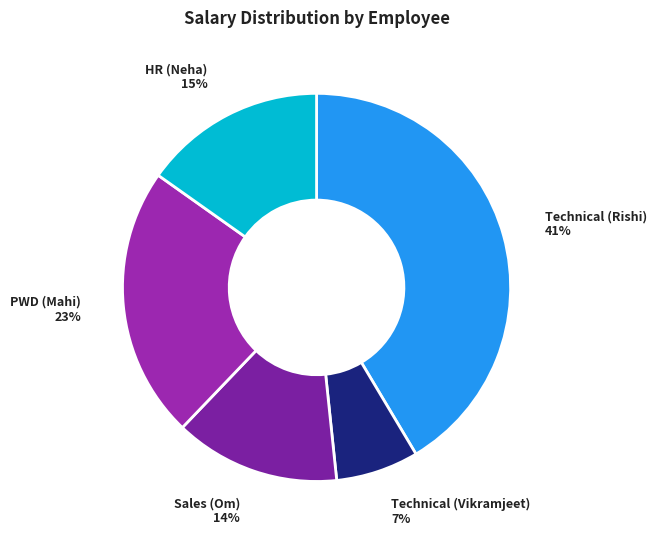

The Sales (Om) slice represents 14% of the pie. True or false?

True